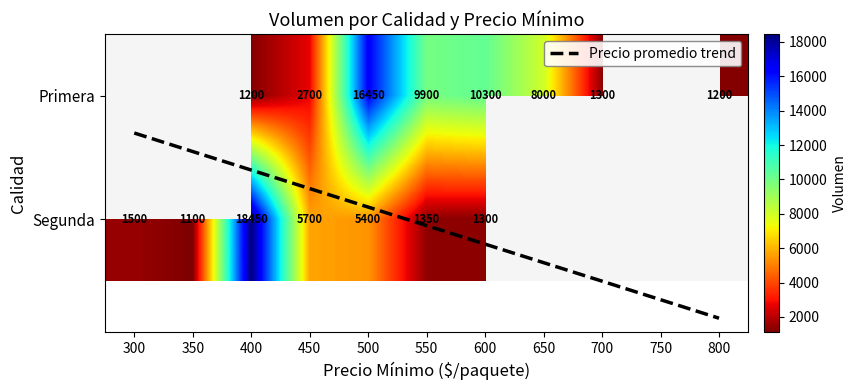

At 400, list the series in order from smallest to largest.

Primera, Segunda